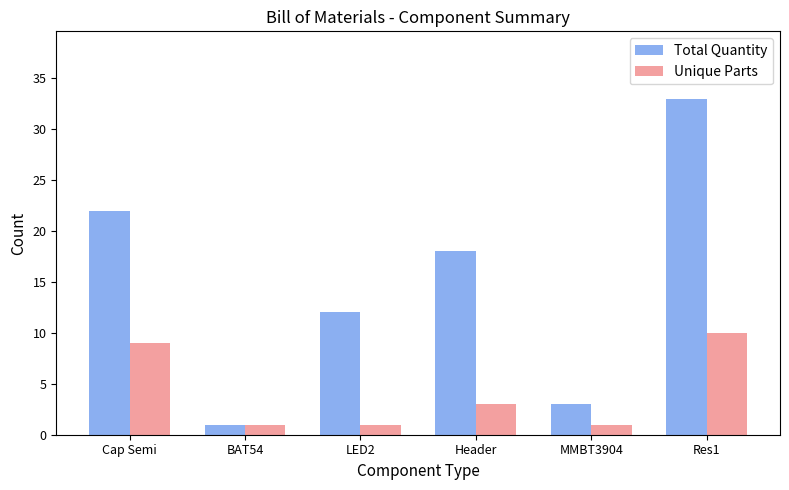

What is the label of the 2nd bar from the right?

MMBT3904